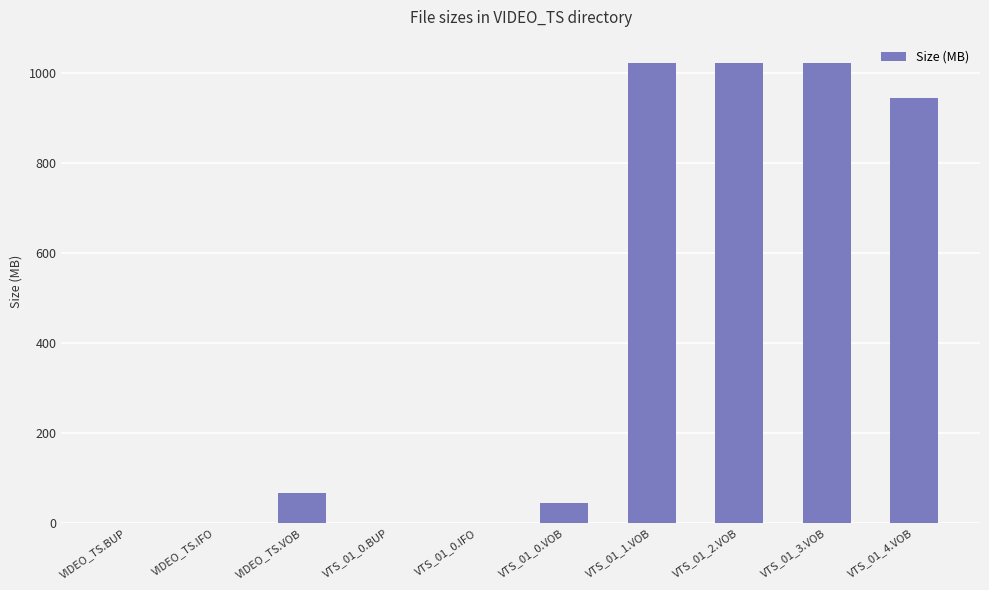

Are the bars horizontal?

No